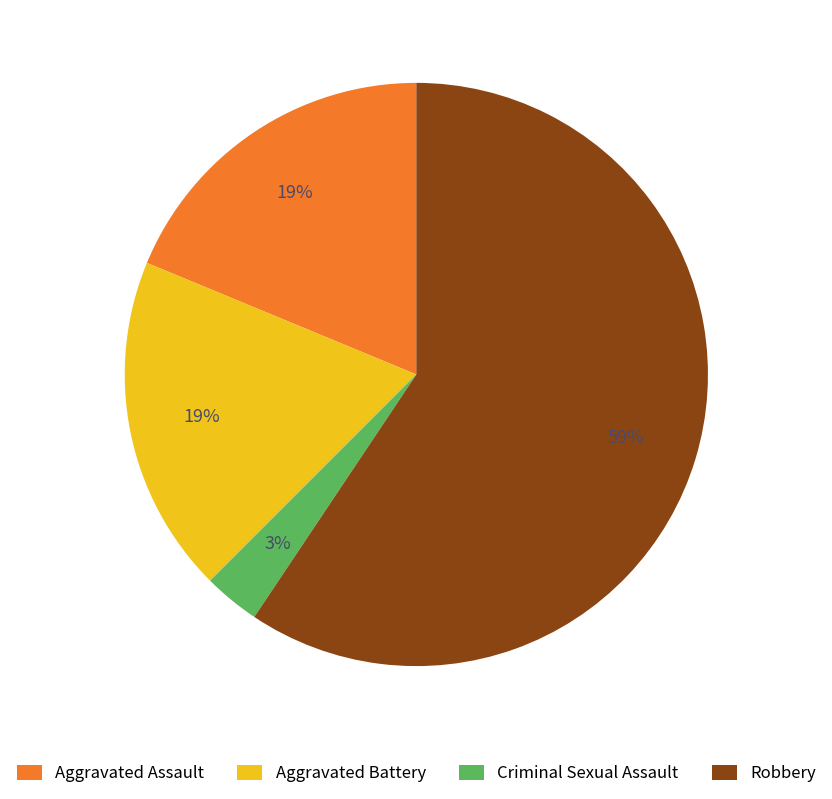

Do Robbery and Aggravated Assault together represent more than half of the pie?

Yes